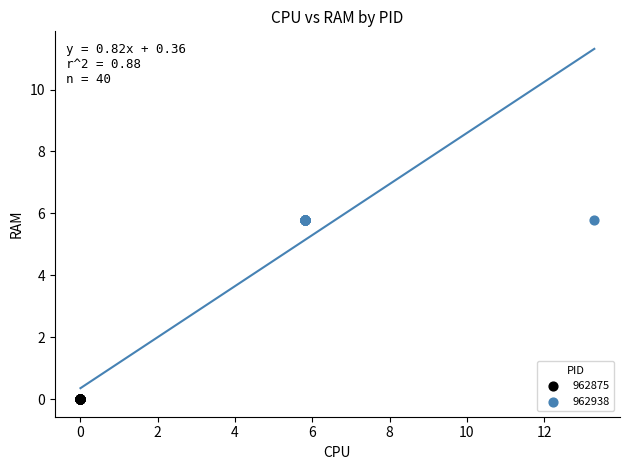

Which series reaches the maximum Y coordinate?

962938